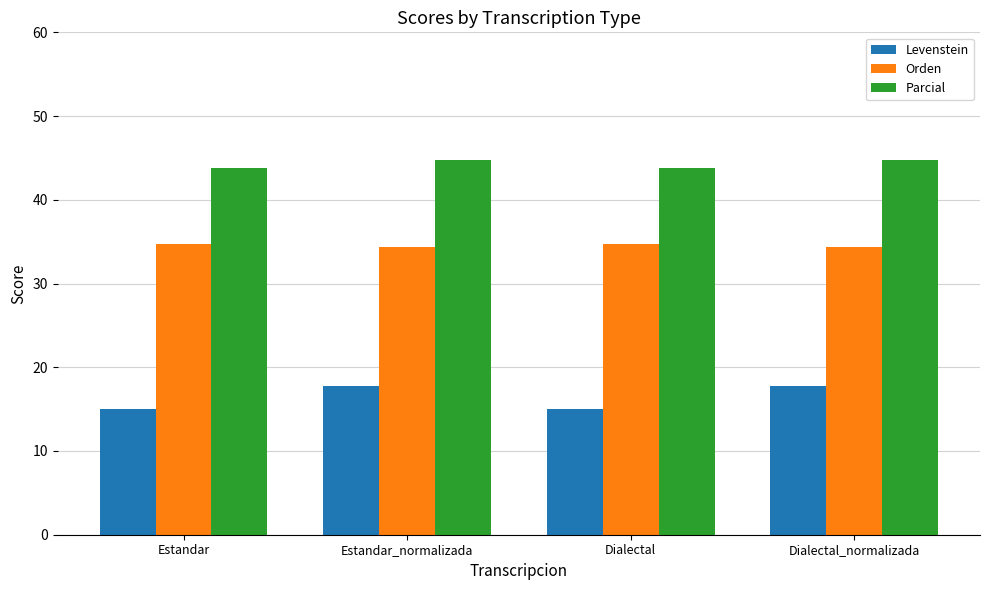

What is the value of the Levenstein bar at the 2nd from the left?

17.8